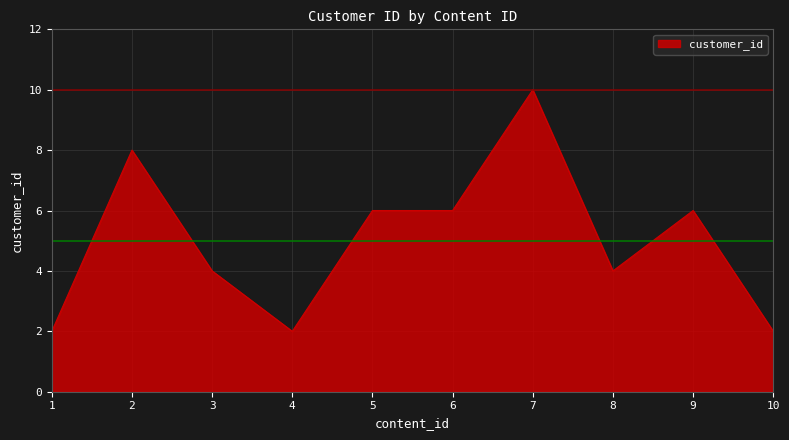

At which label does the data first exceed 6?

2